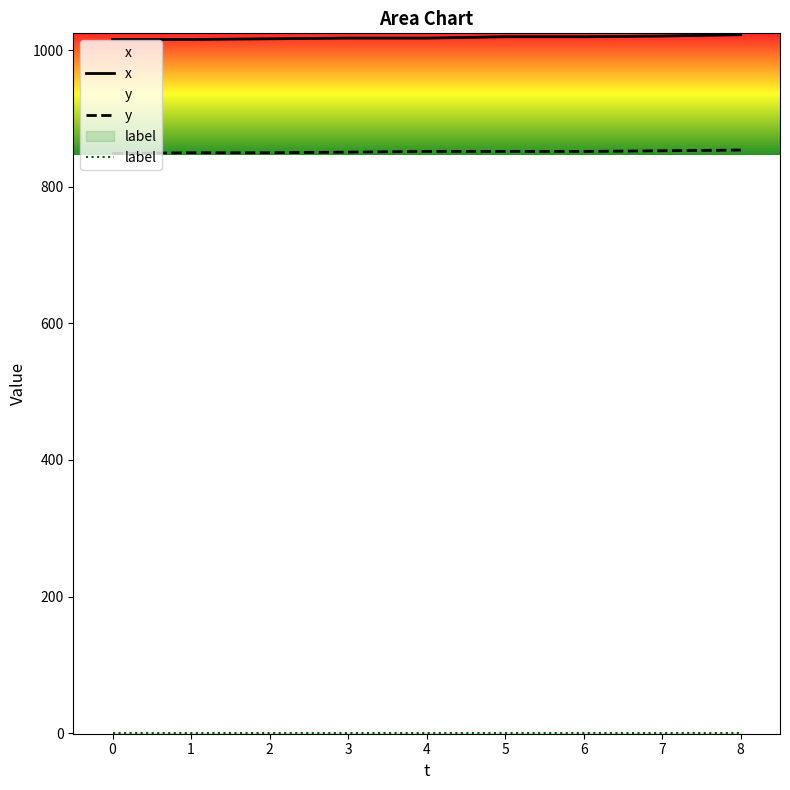

True or false: label and x intersect in this chart.

False